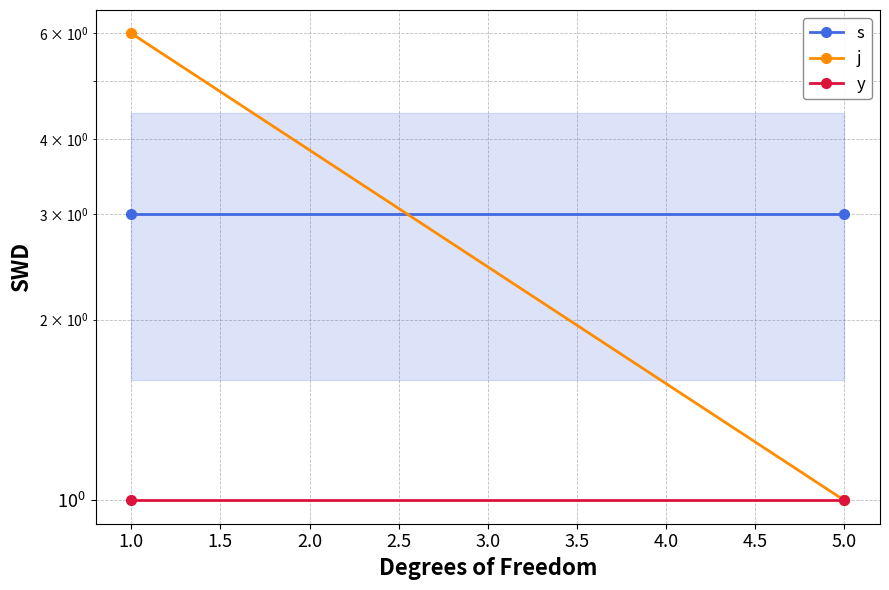

Does the chart have visible grid lines?

Yes